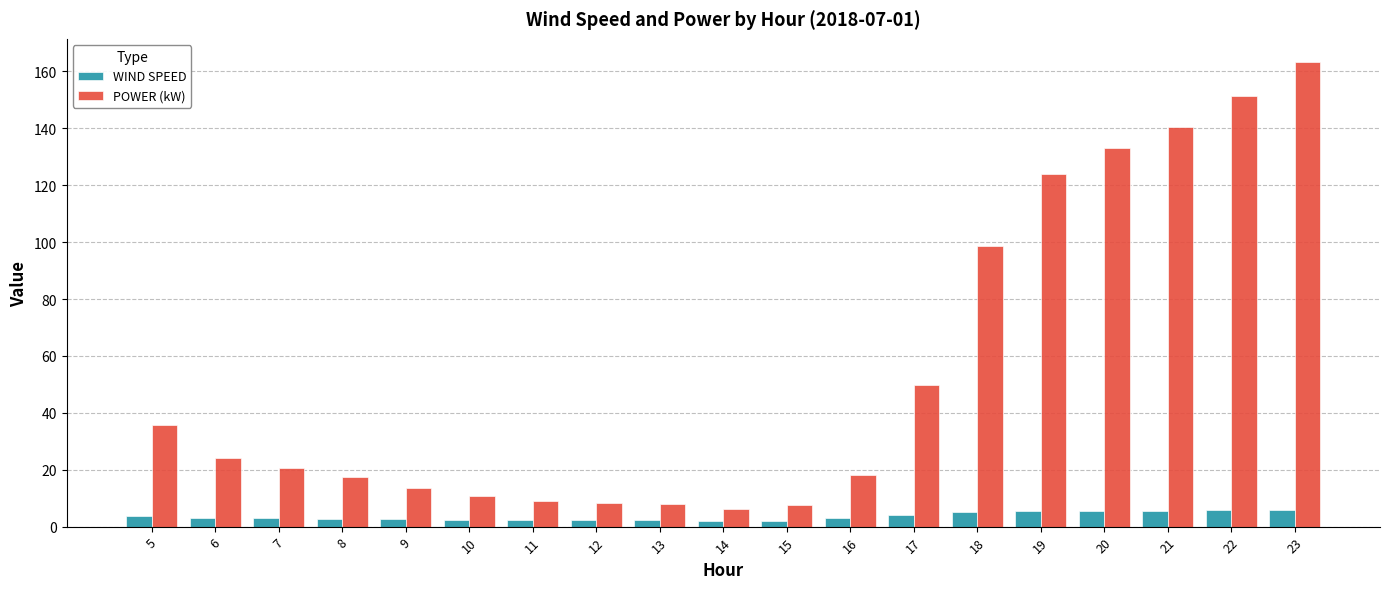

What is the average value of the WIND SPEED series?

3.6